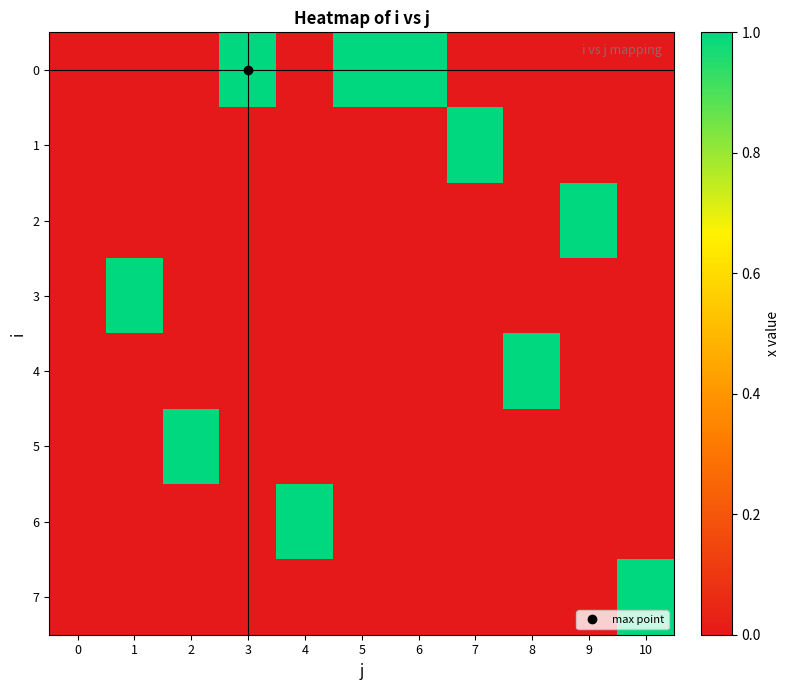

Reading left to right, what are all the values shown in this chart?

0: 0=0	1=0	2=0	3=1	4=0	5=1	6=1	7=0	8=0	9=0	10=0
1: 0=0	1=0	2=0	3=0	4=0	5=0	6=0	7=1	8=0	9=0	10=0
2: 0=0	1=0	2=0	3=0	4=0	5=0	6=0	7=0	8=0	9=1	10=0
3: 0=0	1=1	2=0	3=0	4=0	5=0	6=0	7=0	8=0	9=0	10=0
4: 0=0	1=0	2=0	3=0	4=0	5=0	6=0	7=0	8=1	9=0	10=0
5: 0=0	1=0	2=1	3=0	4=0	5=0	6=0	7=0	8=0	9=0	10=0
6: 0=0	1=0	2=0	3=0	4=1	5=0	6=0	7=0	8=0	9=0	10=0
7: 0=0	1=0	2=0	3=0	4=0	5=0	6=0	7=0	8=0	9=0	10=1